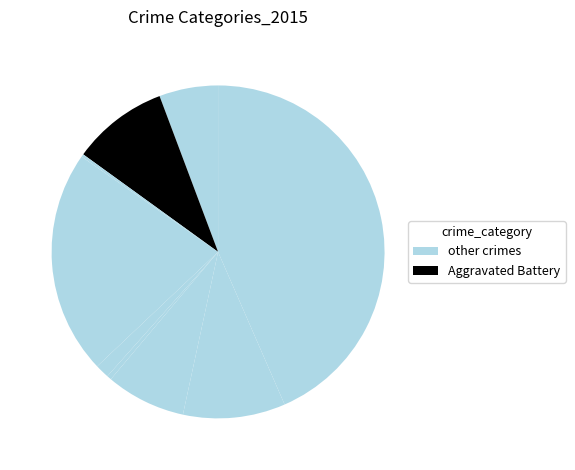

Count the number of slices in the pie.

9